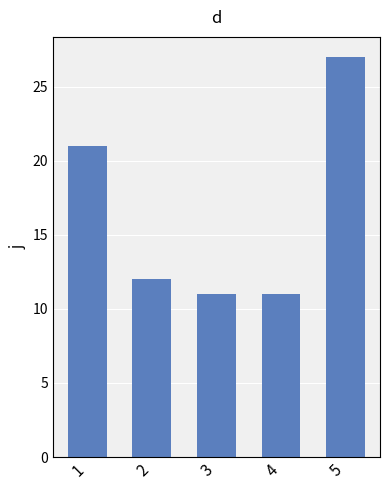

What is the difference between the second highest and second lowest values?

10